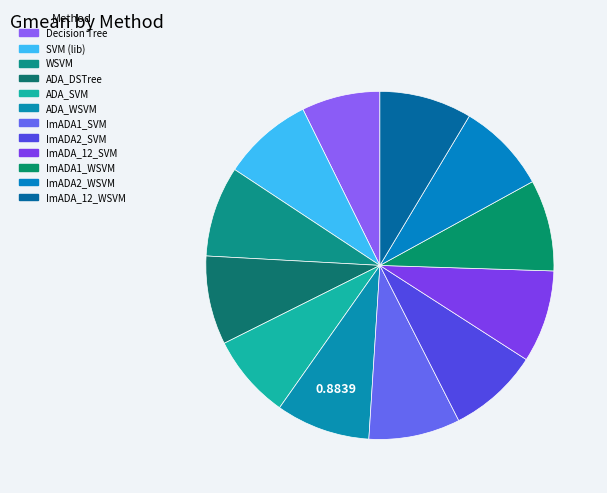

What is the change in value from Decision Tree to ImADA_12_WSVM?

+0.1